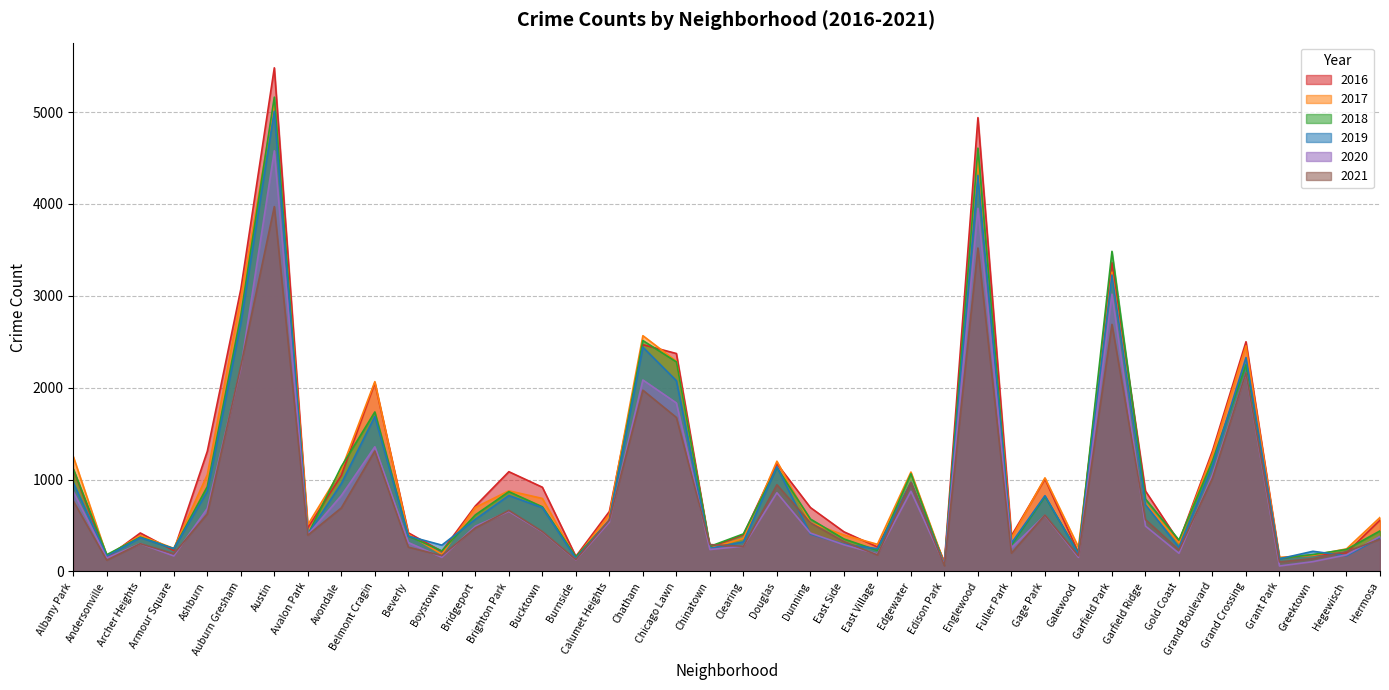

What position from the left is Brighton Park?

14